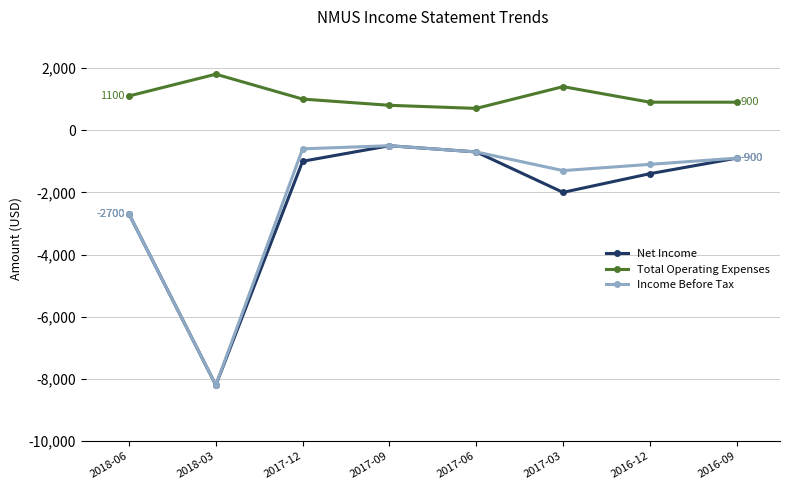

What is the value of the Net Income point at the 2nd from the left?

-8200